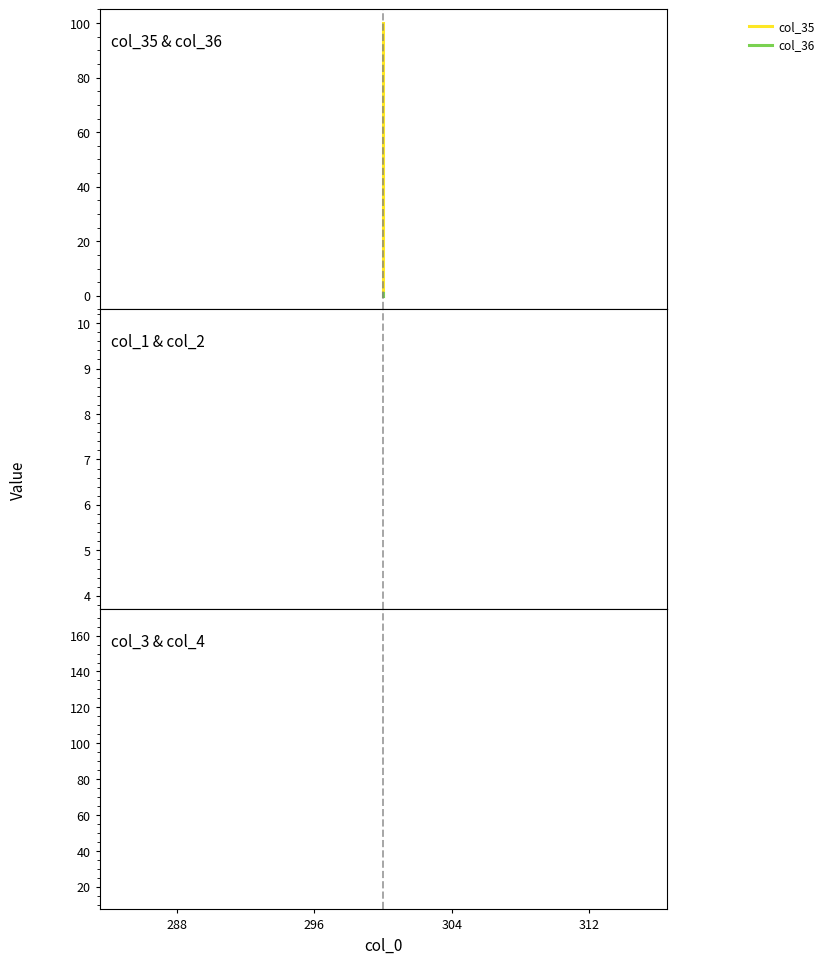

Is it true that col_36 equals 0 at 288?

False